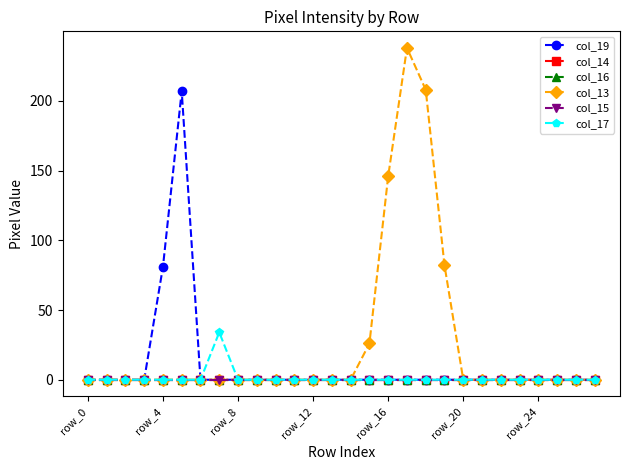

How many lines are shown in the chart?

6